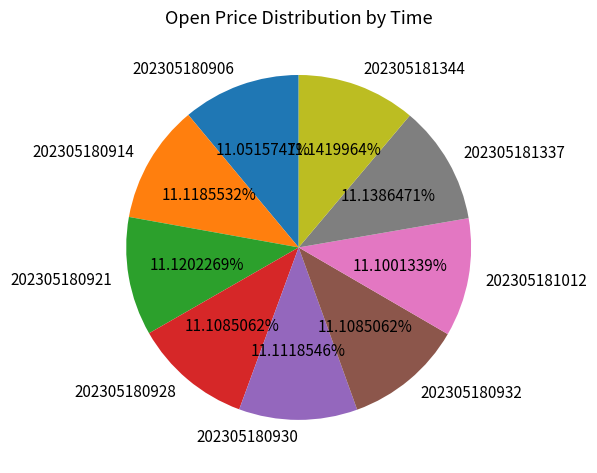

True or false: 202305180914 accounts for 4% of the total.

False